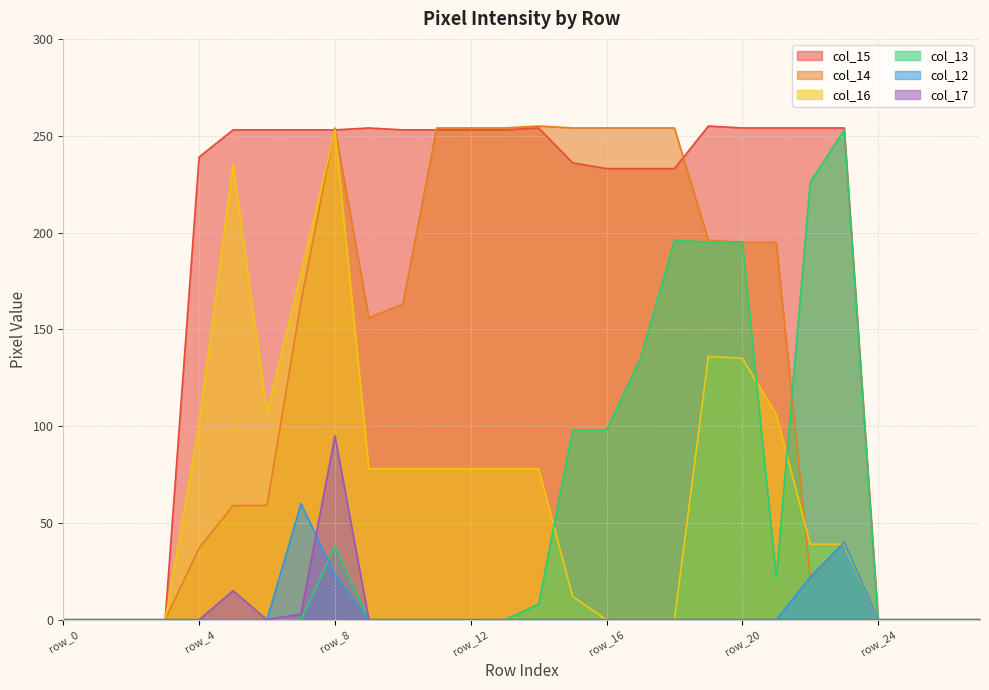

What is the difference between the second highest and second lowest values in the col_14 series?

254